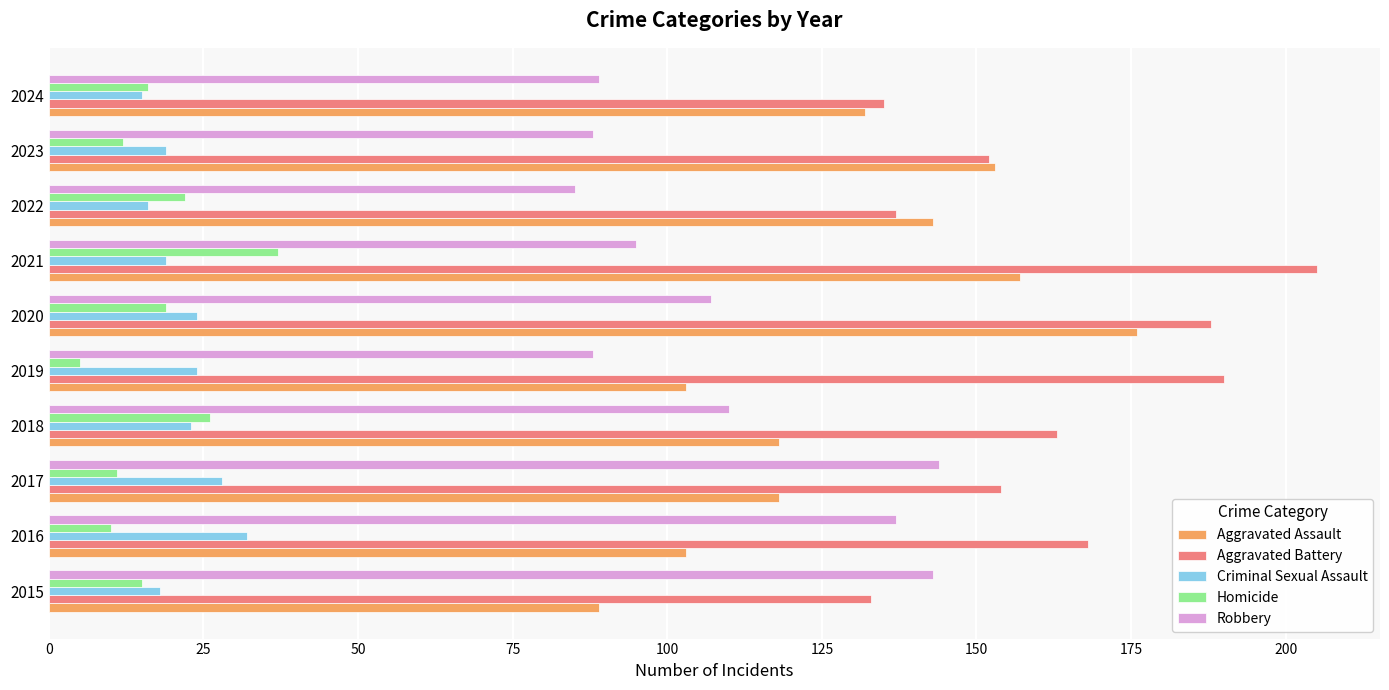

What is the difference between the maximum and second lowest values in the Criminal Sexual Assault series?

16